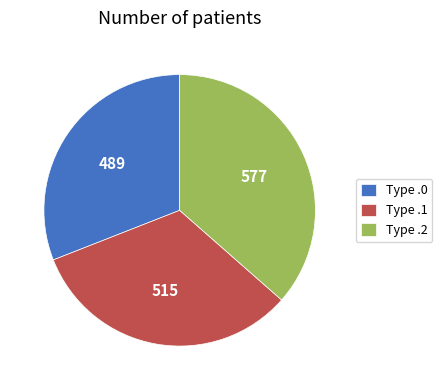

Do Type .2 and Type .1 together represent more than half of the pie?

Yes